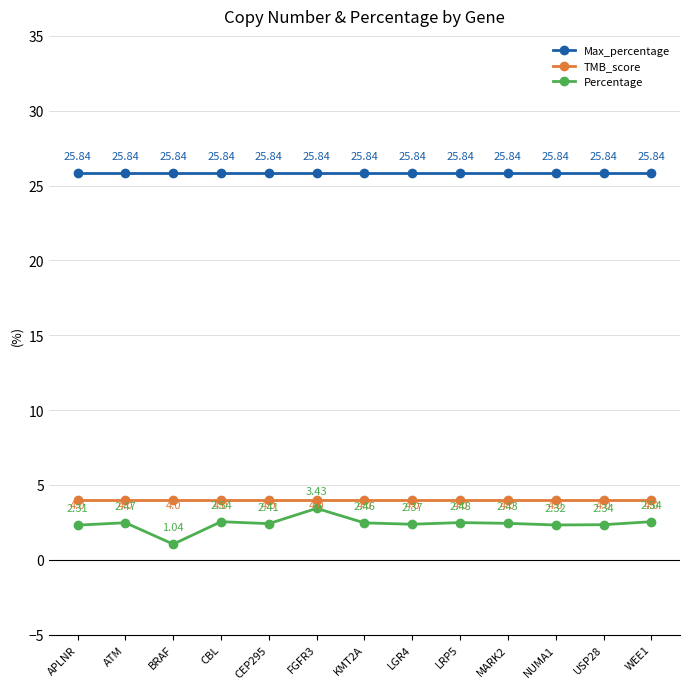

Rank the series by their maximum value, from highest to lowest.

Max_percentage, TMB_score, Percentage